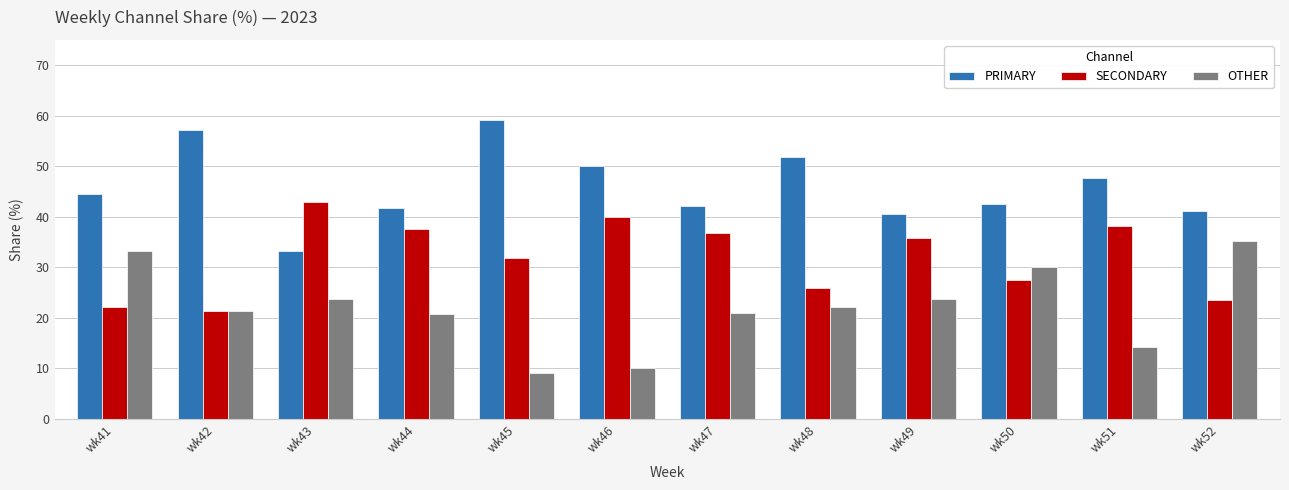

What is the difference between the second highest and second lowest values in the OTHER series?

23.3